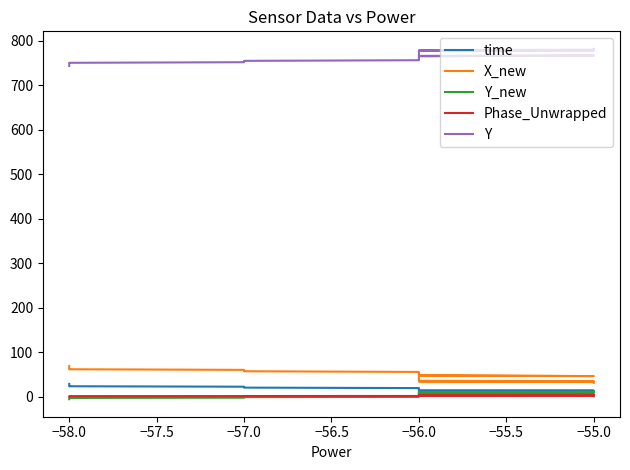

At how many categories does at least one series exceed 49?

40